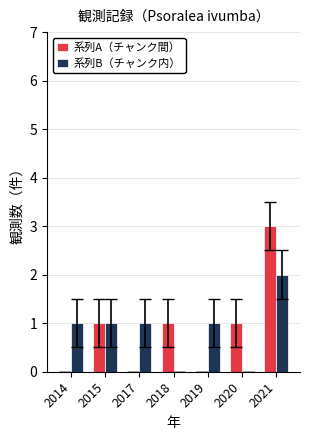

Is it true that 系列A（チャンク間） equals 0 at 2014?

True